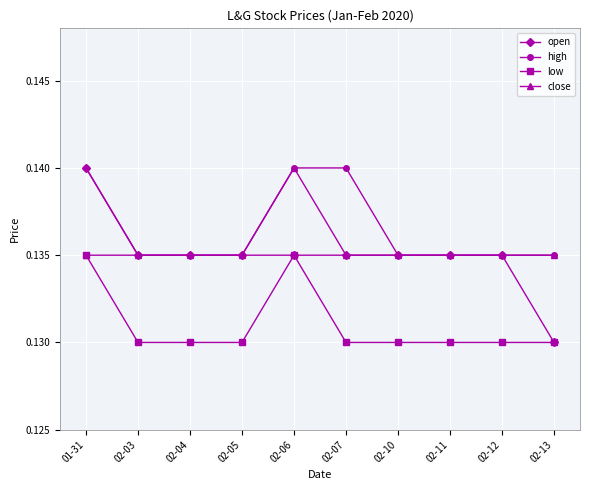

Is the value of close at 02-05 greater than the value of low at 02-03?

Yes